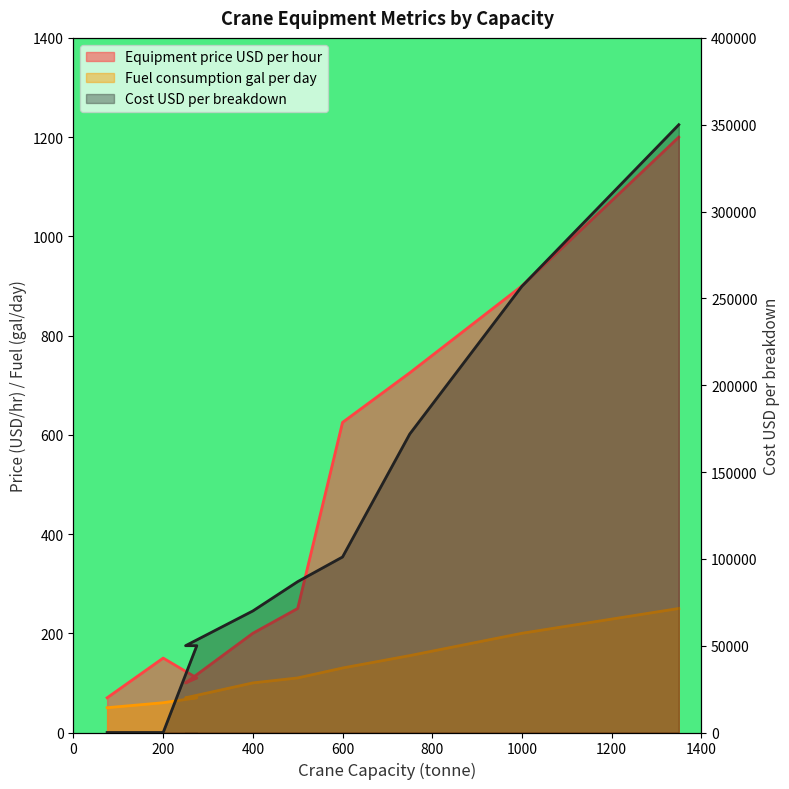

What is the approximate value of Equipment price USD per hour at 275?

110